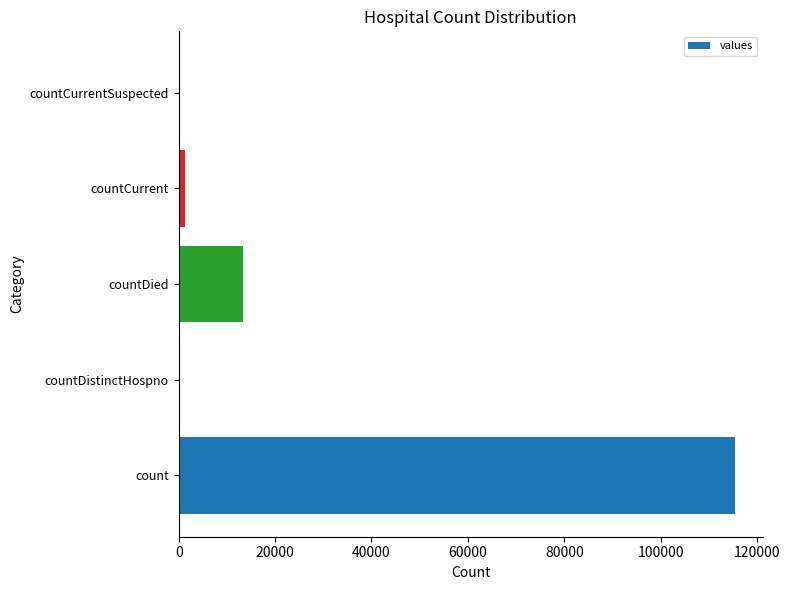

True or false: the data shows -52279 at countDistinctHospno.

False